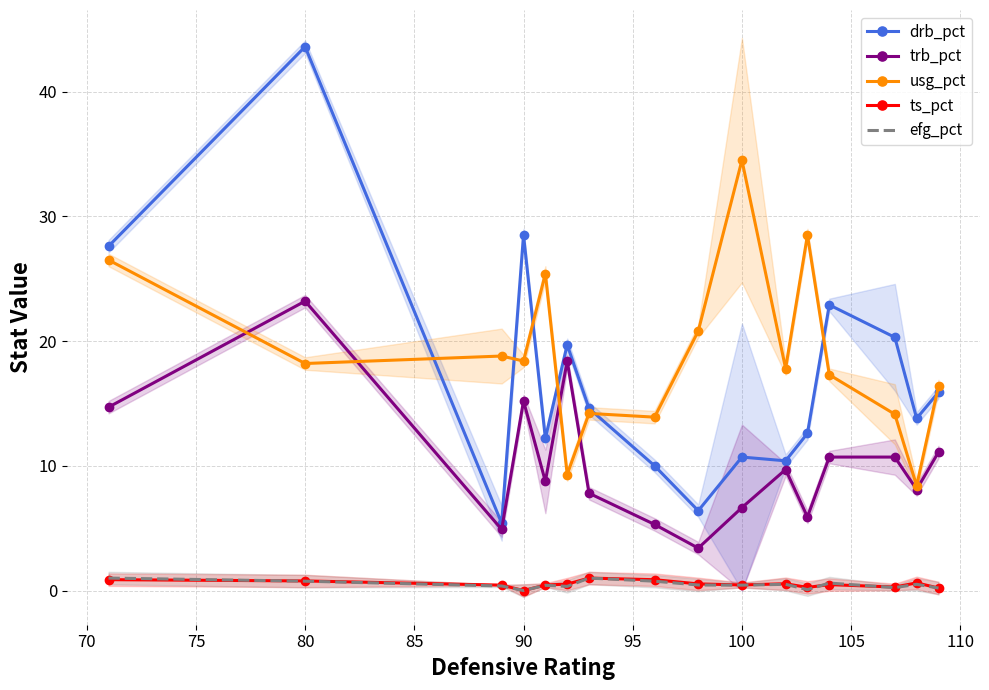

True or false: drb_pct and ts_pct intersect in this chart.

False